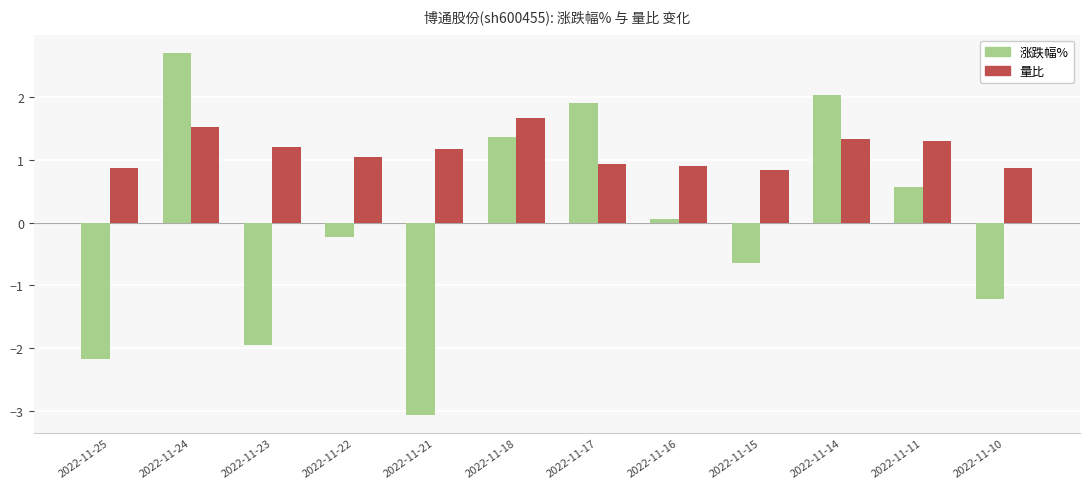

At which category is the sum across all series the highest?

2022-11-24